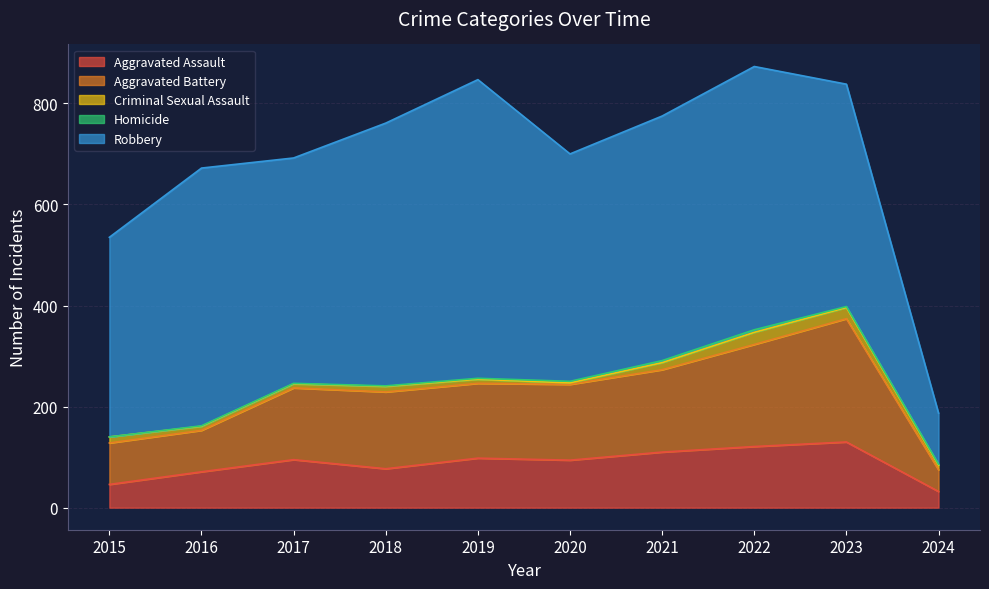

What is the average value of the Aggravated Battery series?

141